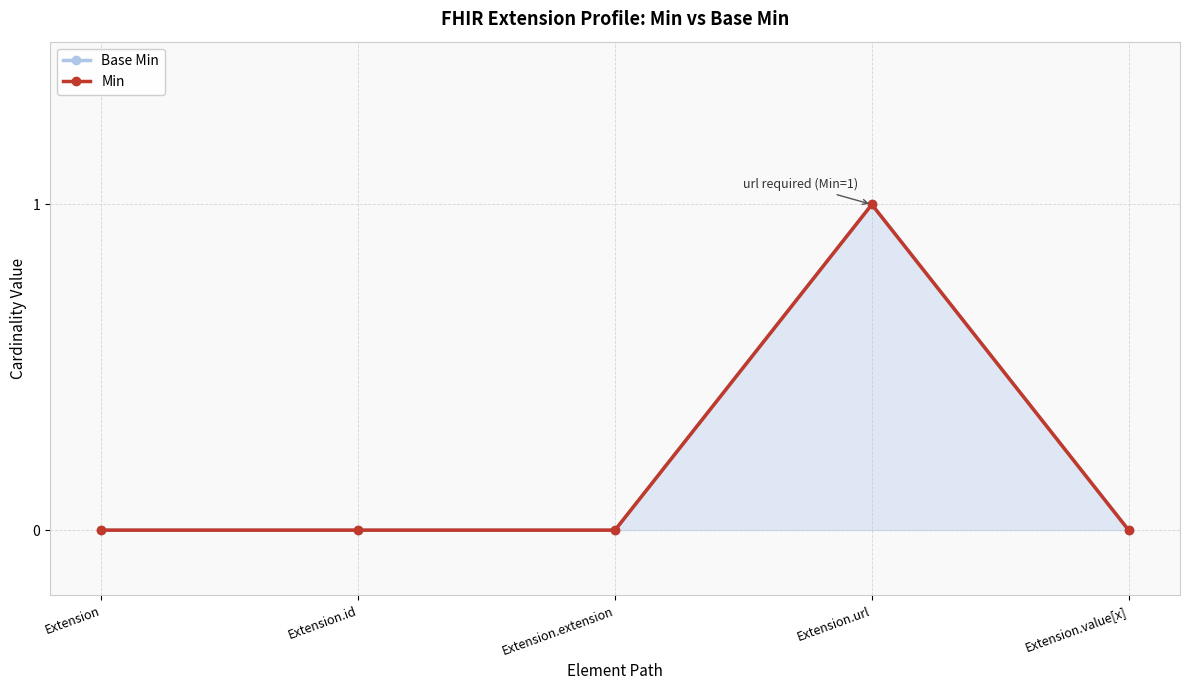

In Base Min, how many points are higher than both neighbors (excluding endpoints)?

1